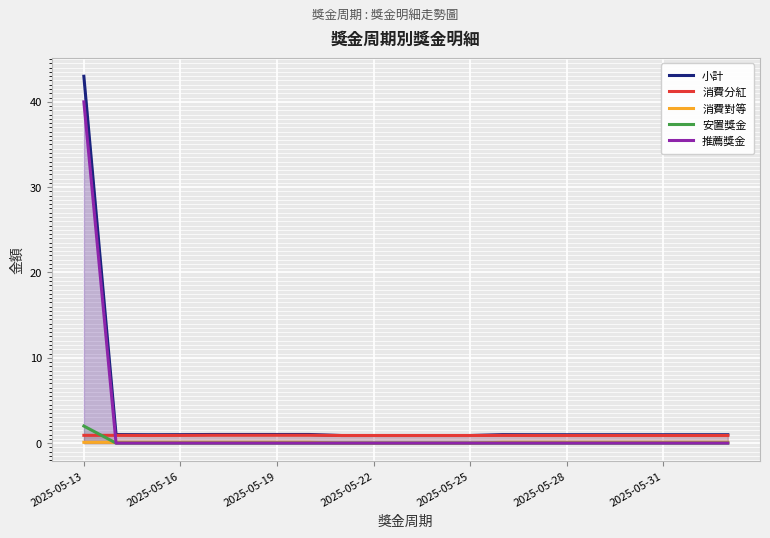

What is the highest value of the 消費對等 series?

0.1